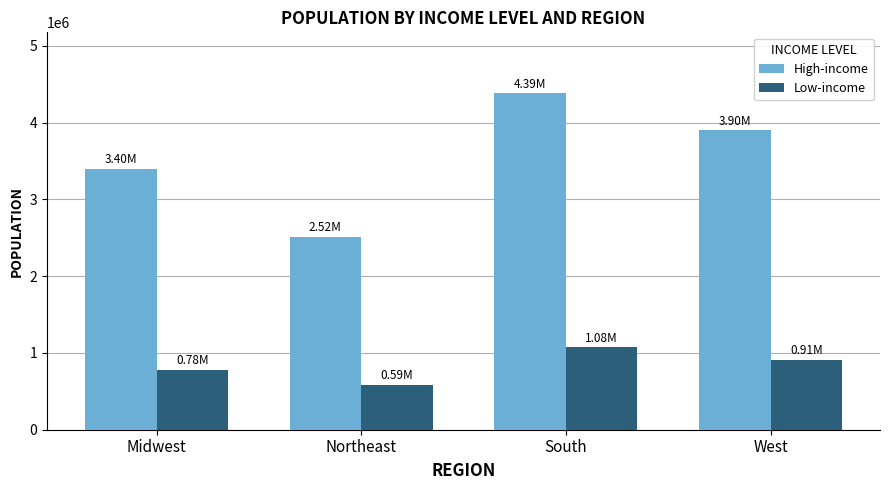

What is the sum of all High-income values?

14207028